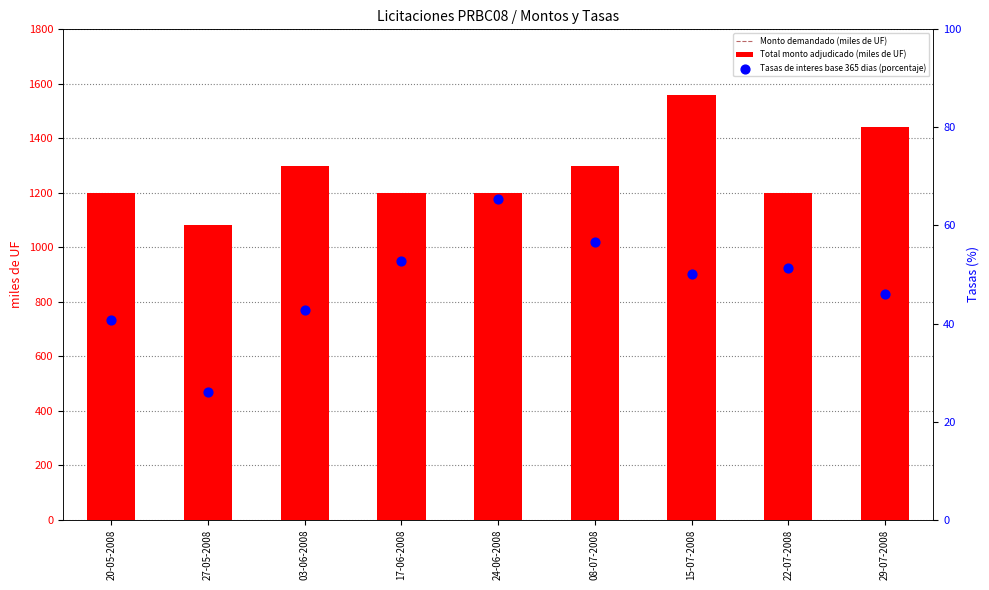

Which series has the largest total across all categories?

Monto demandado (miles de UF)